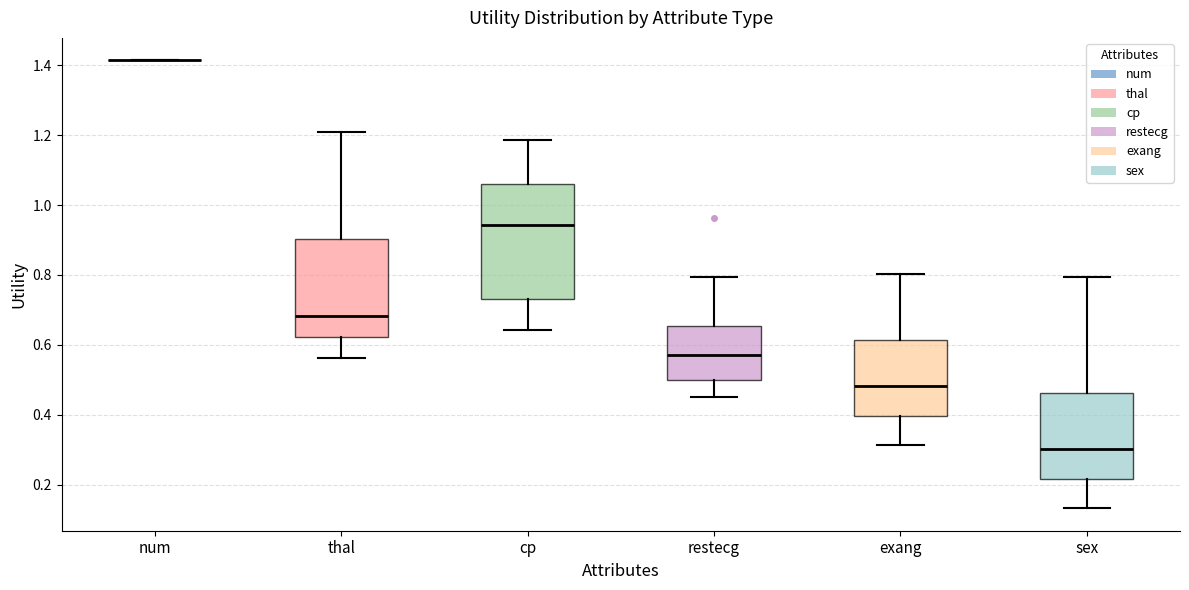

Where does the upper whisker of the box for exang end on the y-axis? The values are not printed on the chart, so give them approximately, as read against the axis.

0.80